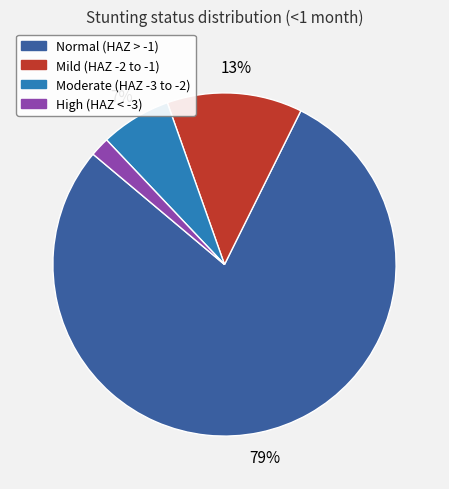

Does any single category account for the majority?

Yes